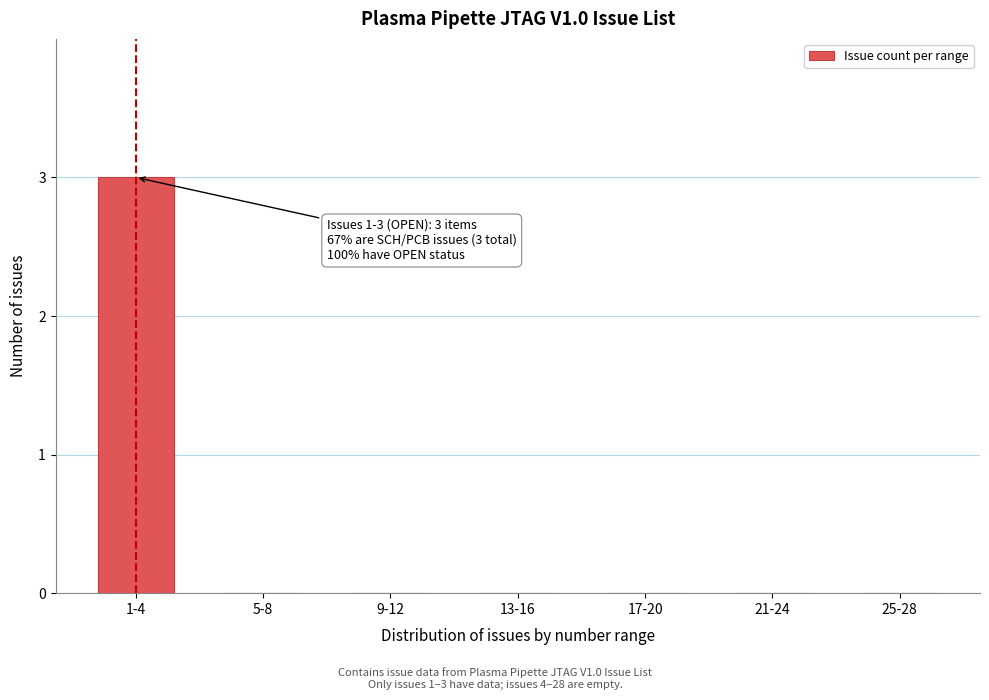

Reading left to right, extract all data points from this chart.

1-4=3	5-8=0	9-12=0	13-16=0	17-20=0	21-24=0	25-28=0